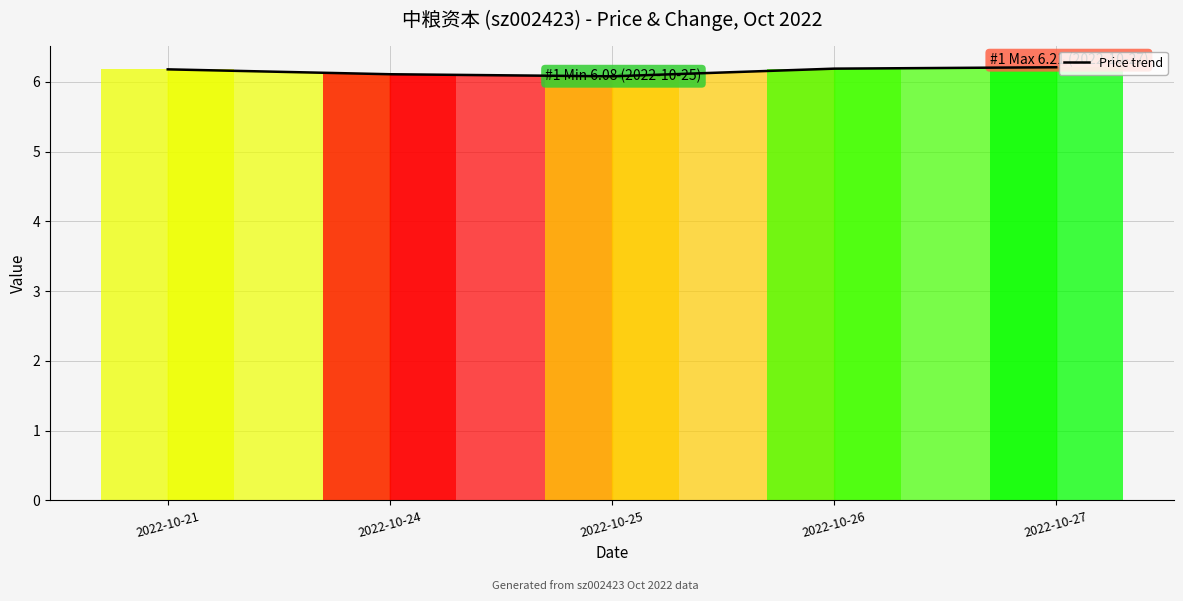

List the labels in order of value, smallest first.

2022-10-25, 2022-10-24, 2022-10-21, 2022-10-26, 2022-10-27